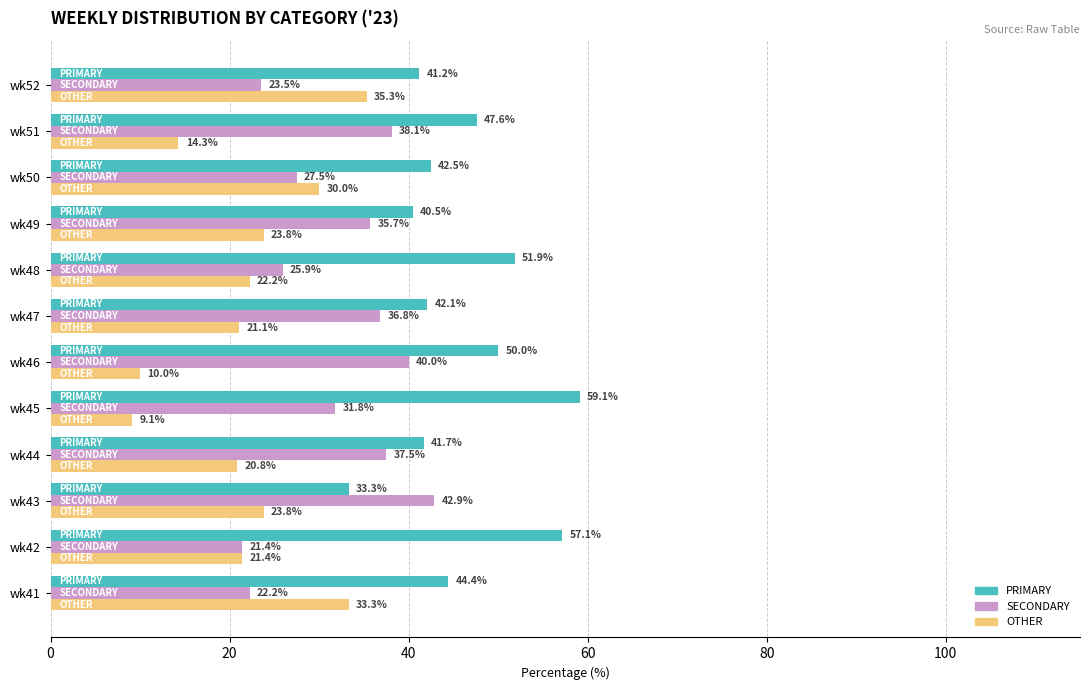

Which series has the largest total across all categories?

PRIMARY